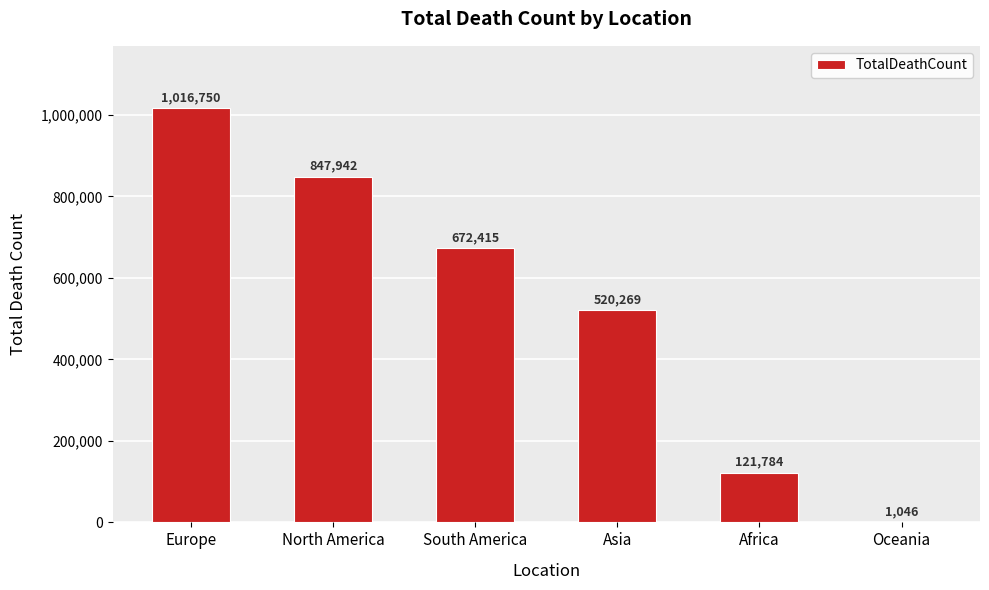

Which category has the highest value across all series?

Europe